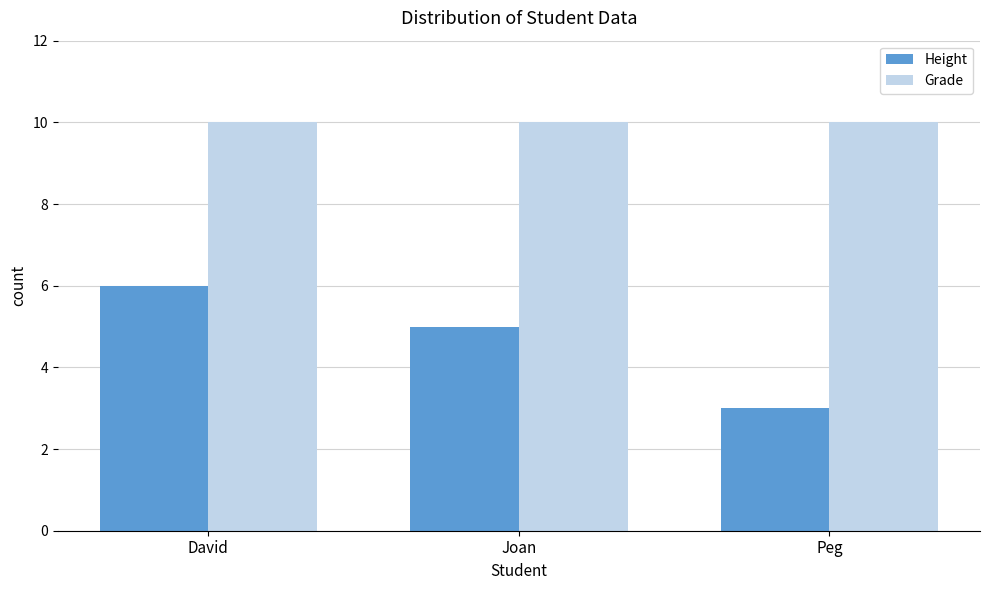

True or false: Grade has a value of 10 at Joan.

True